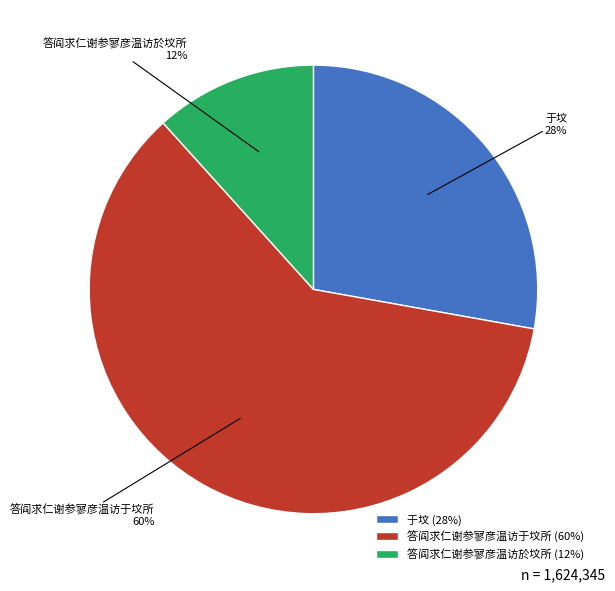

How many segments does this pie chart have?

3